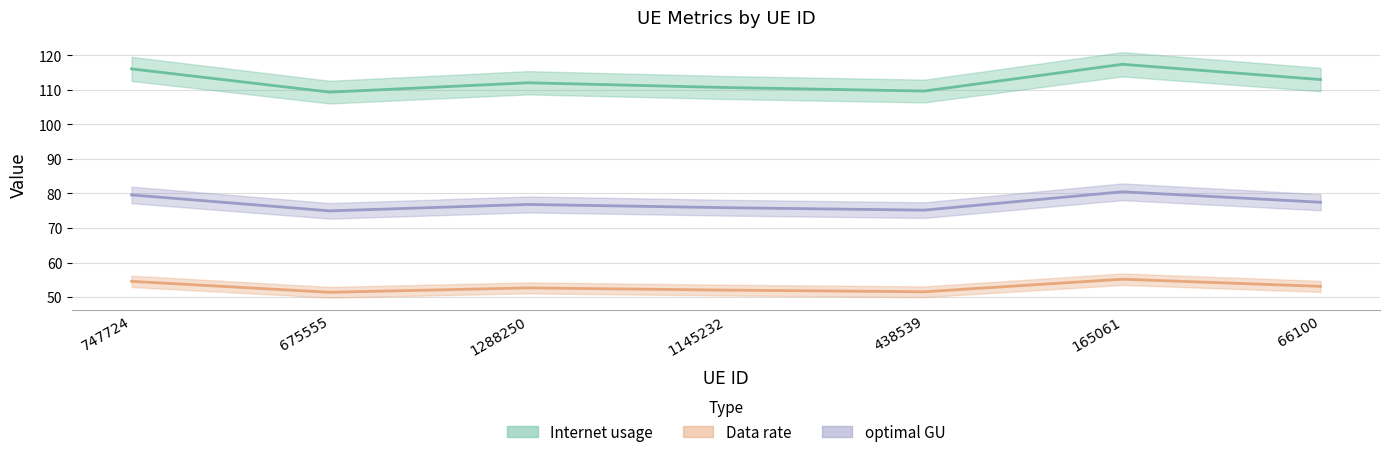

At which label does Data rate first exceed 52?

747724